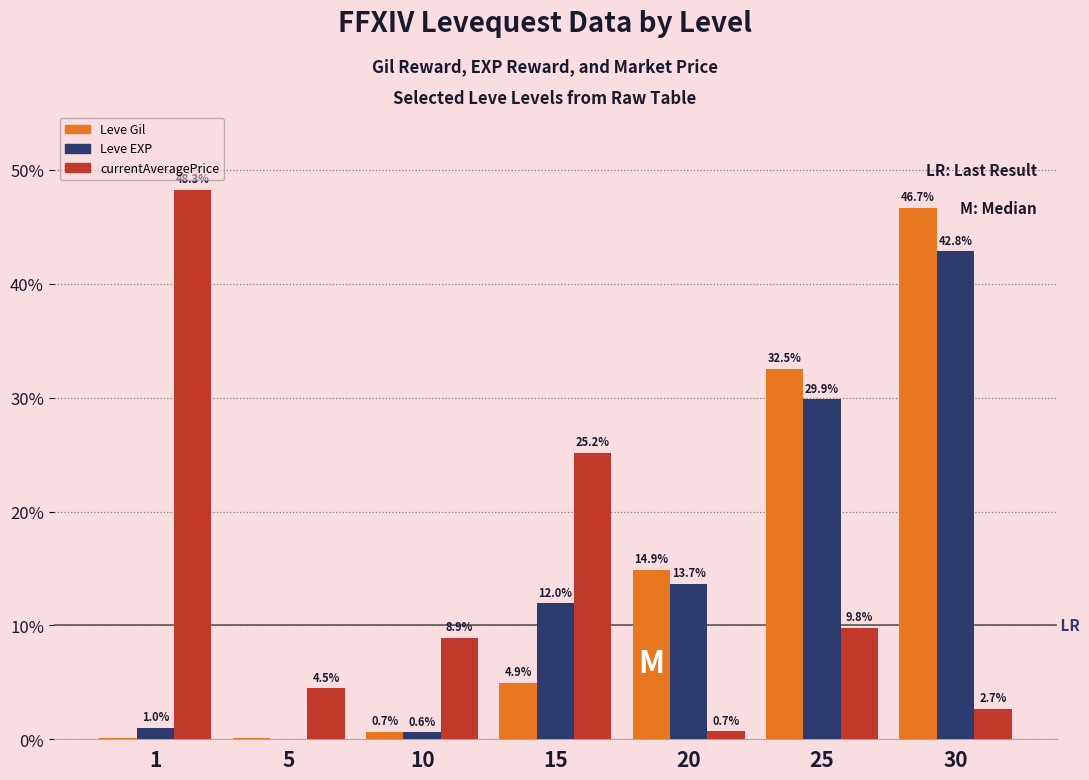

What are all the series names shown in the legend?

Leve Gil, Leve EXP, currentAveragePrice